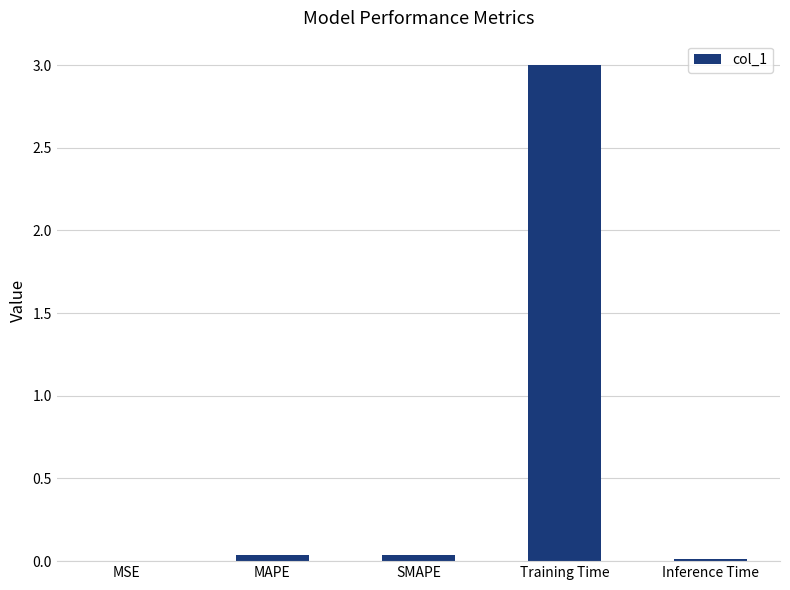

Which has a higher value, Training Time or MSE?

Training Time